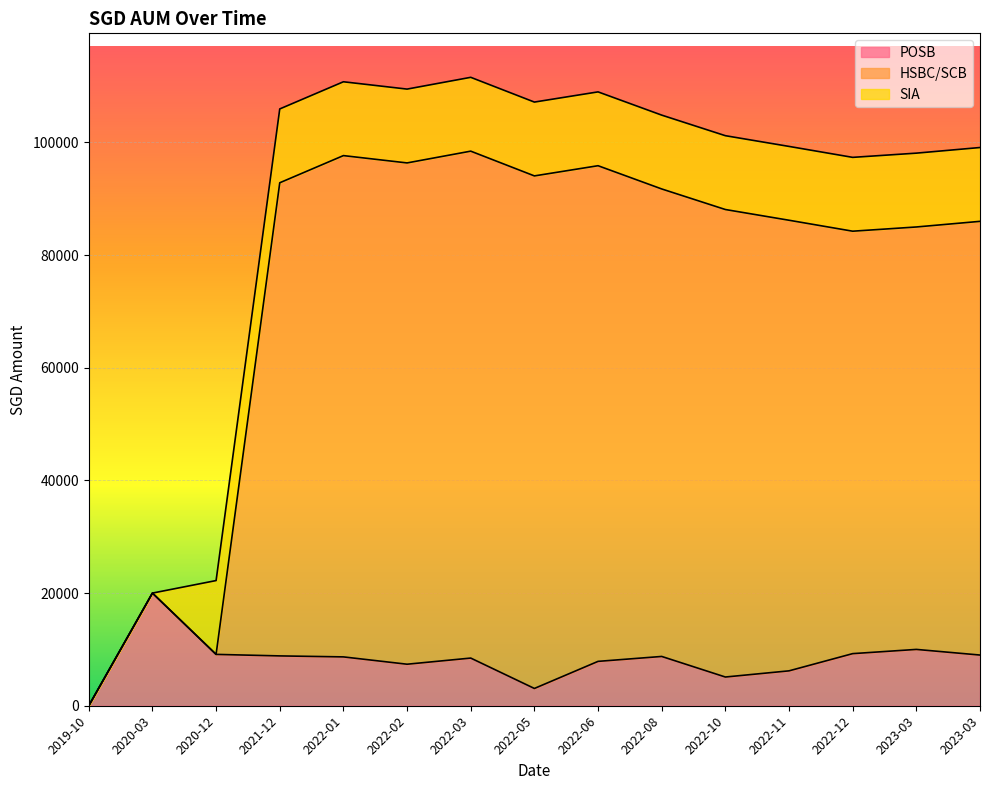

How many values in the HSBC/SCB series exceed 88099?

7